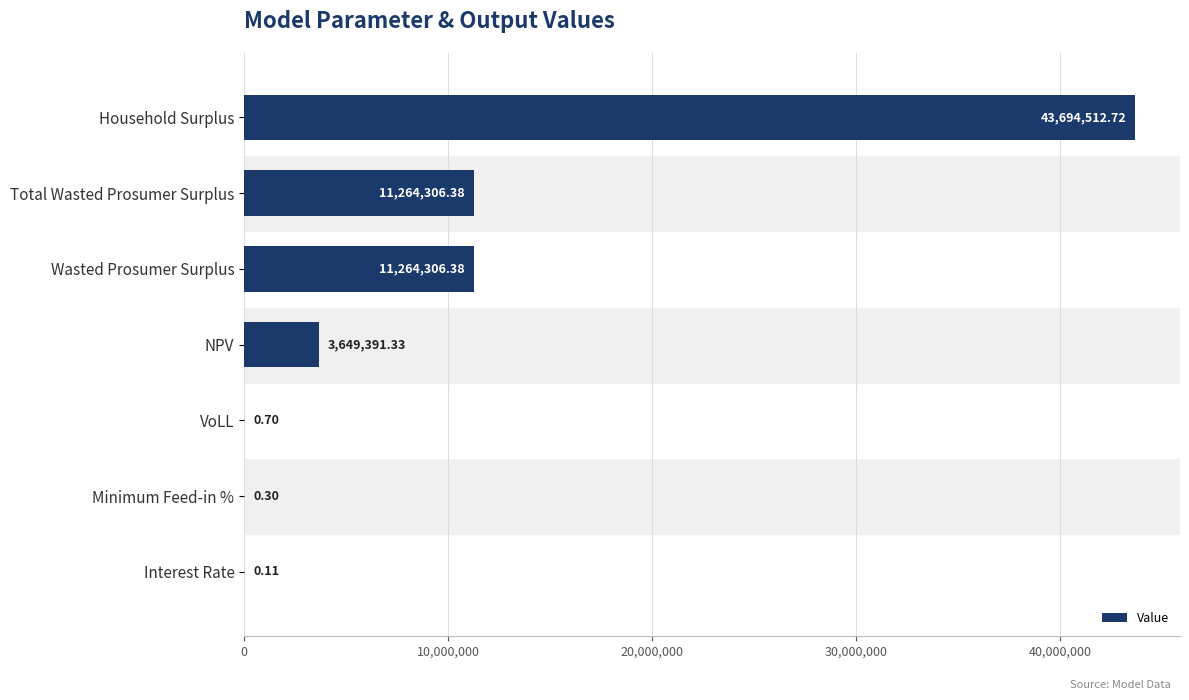

What is the sum of all values?

69872517.9